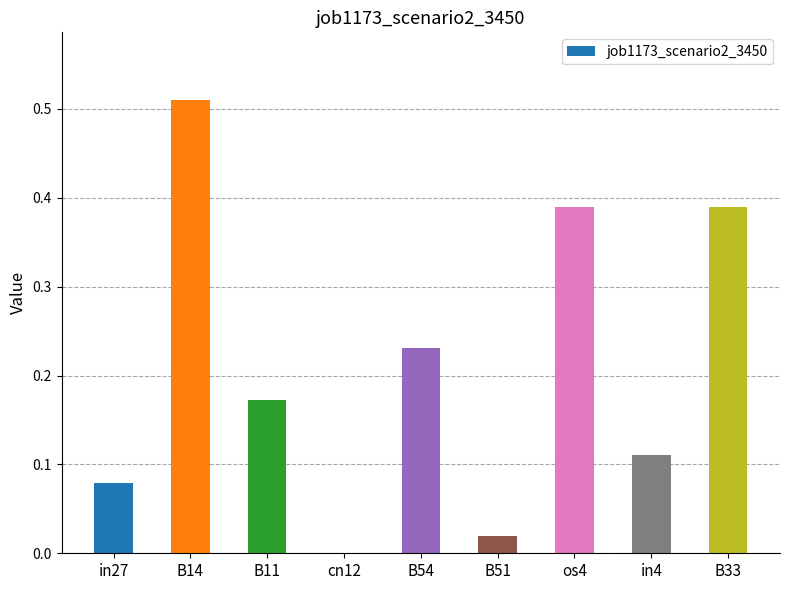

True or false: the data shows 0.0 at cn12.

True